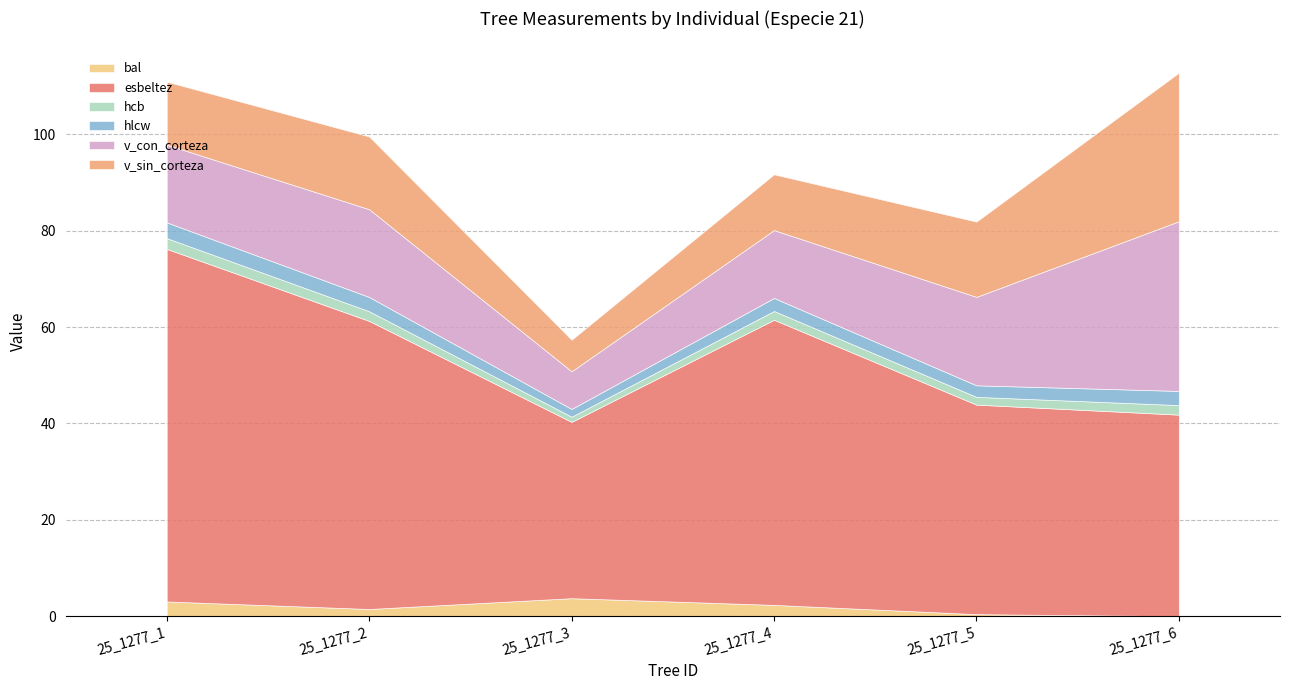

In bal, how many points are higher than both neighbors (excluding endpoints)?

1